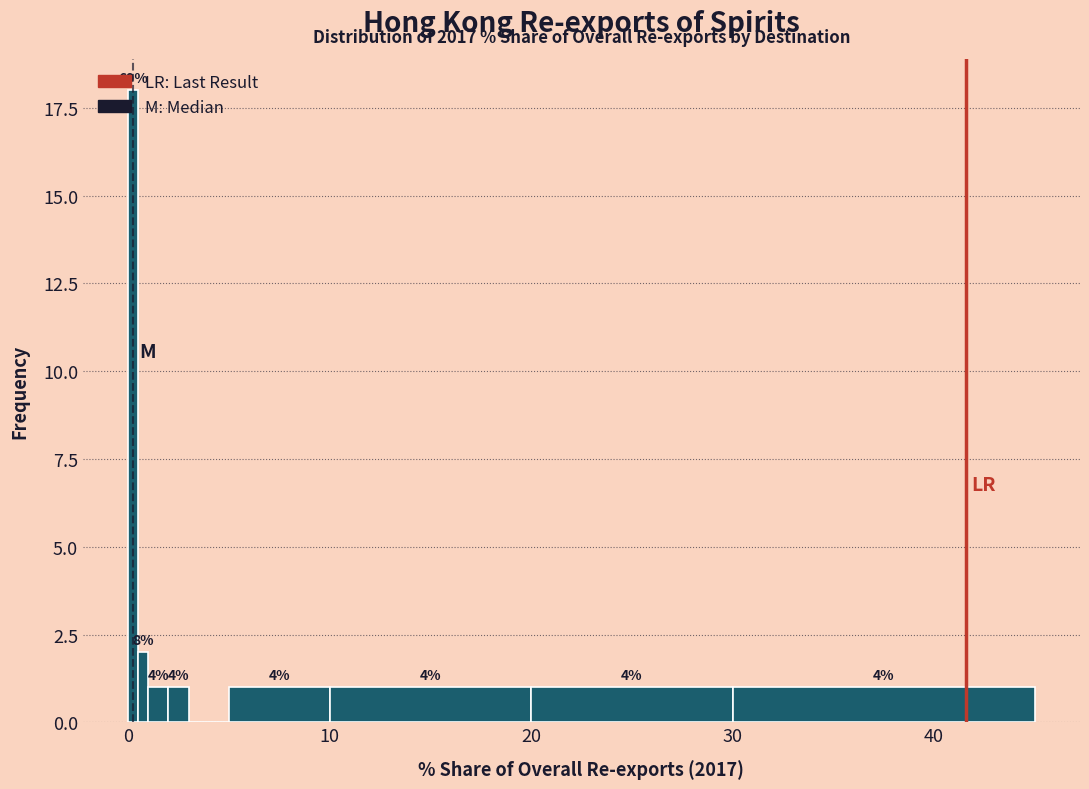

Read against the x-axis, roughly where is the centre of the tallest bar?

0